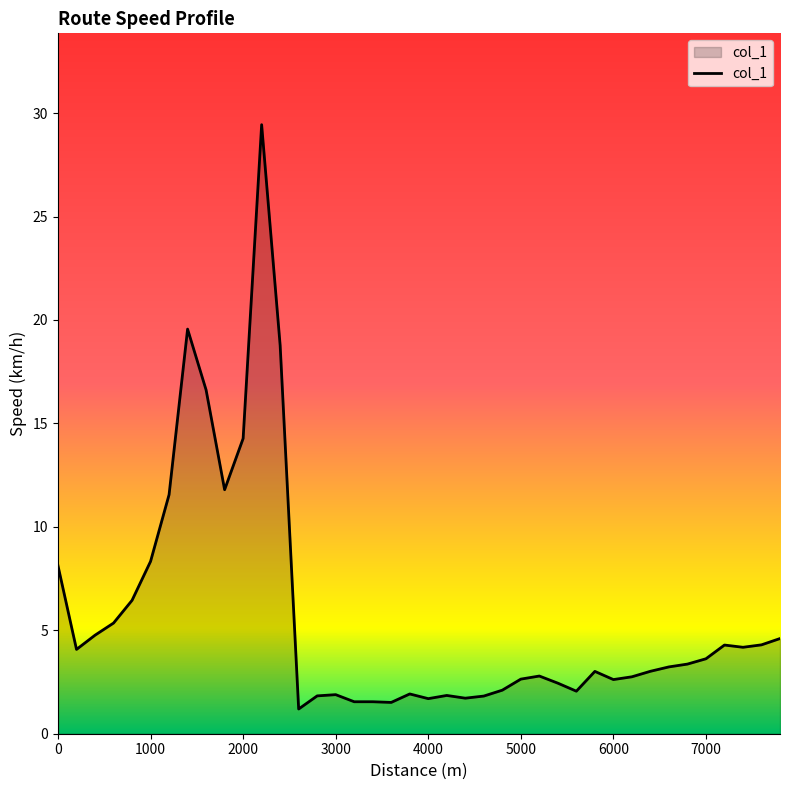

What is the difference between the maximum and minimum values?

28.2